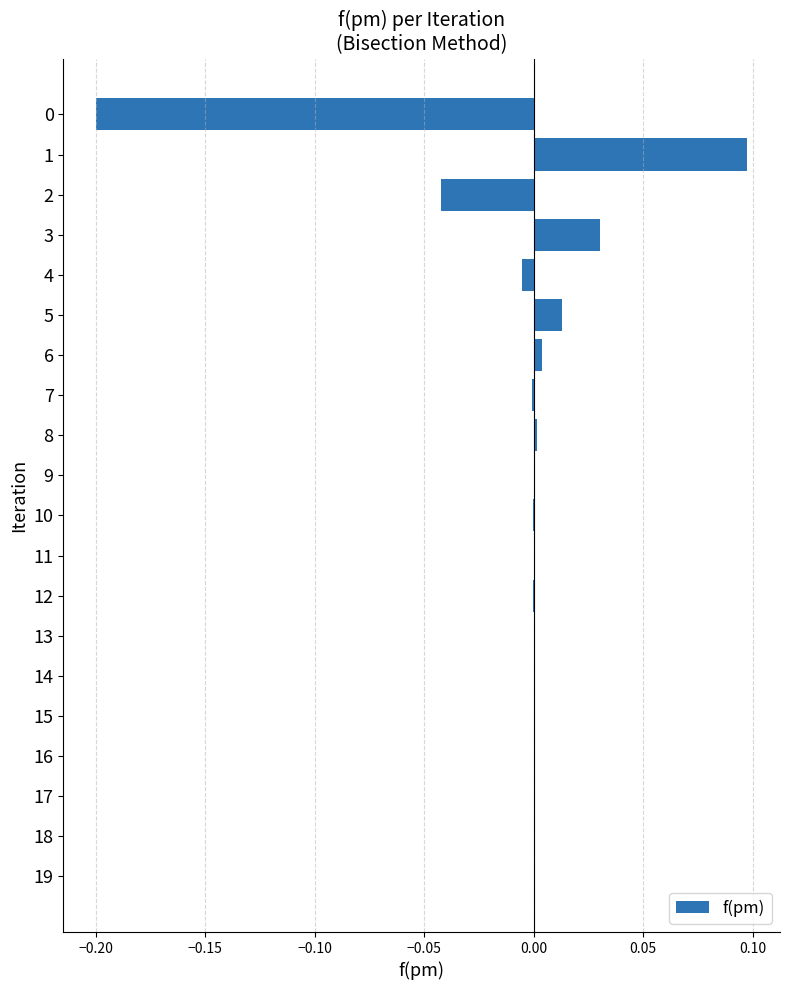

How many distinct data groups are displayed?

1